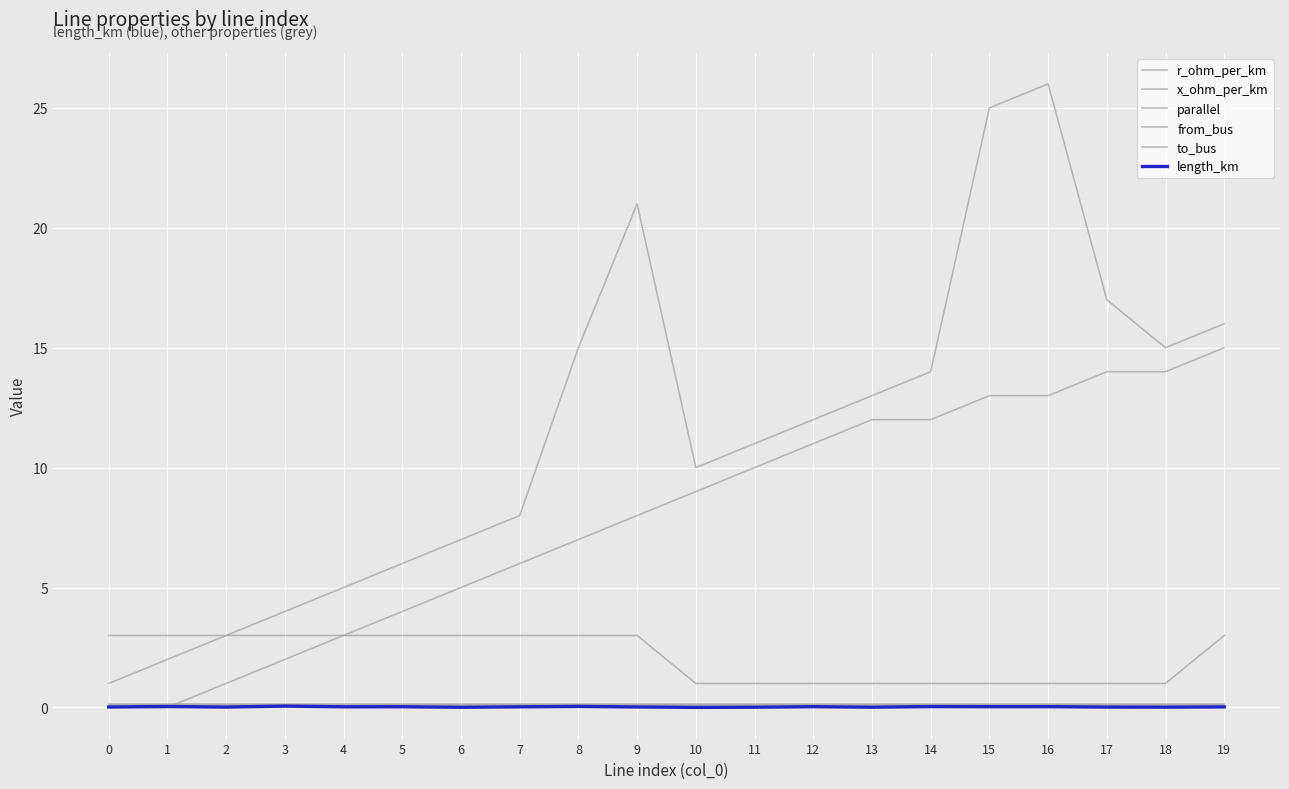

List the series in order of their peak value, highest first.

to_bus, from_bus, parallel, r_ohm_per_km, x_ohm_per_km, length_km